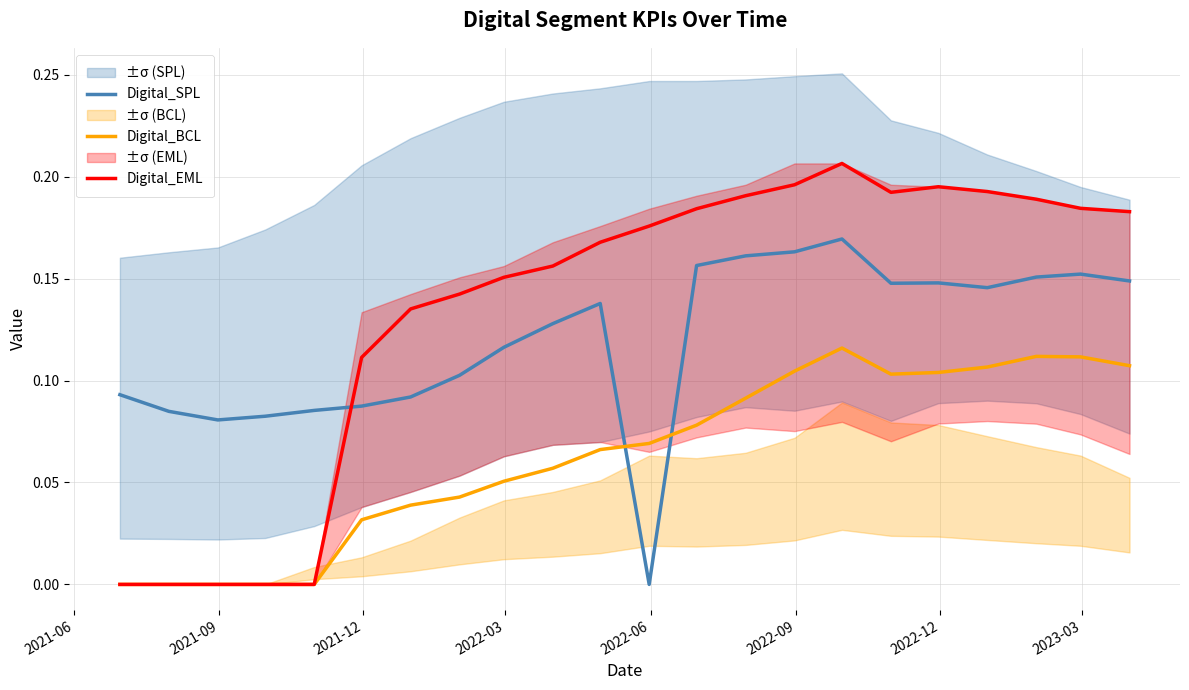

True or false: Digital_EML and Digital_SPL intersect in this chart.

True